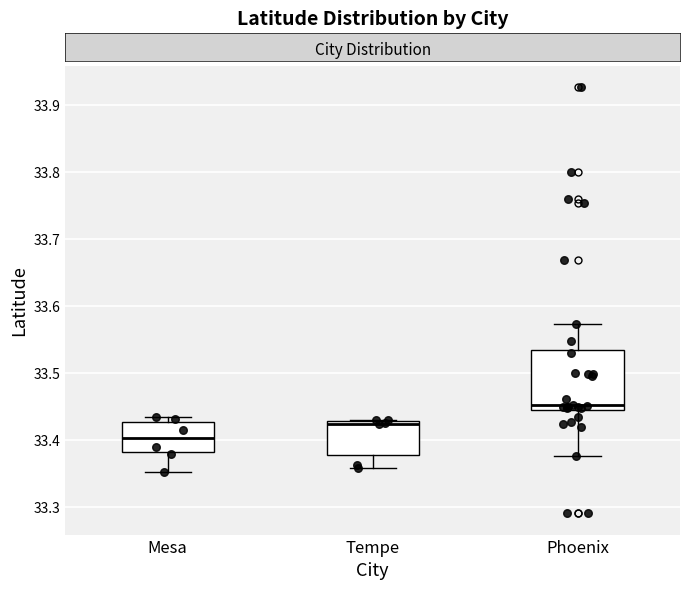

Where does the lower whisker of the box for Mesa end on the y-axis? The values are not printed on the chart, so give them approximately, as read against the axis.

33.35